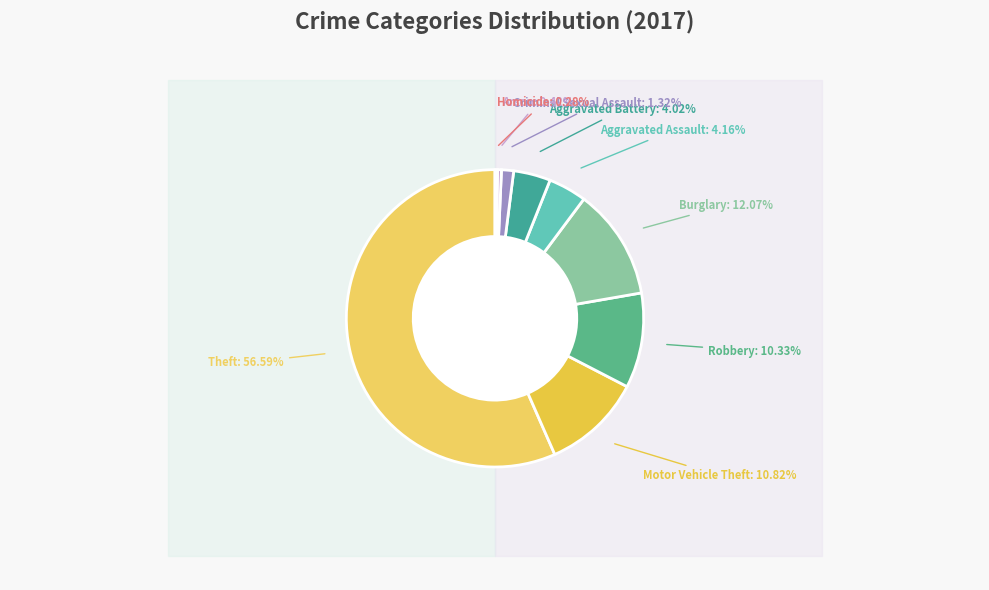

To the nearest percent, what percentage of the pie is Burglary?

12%